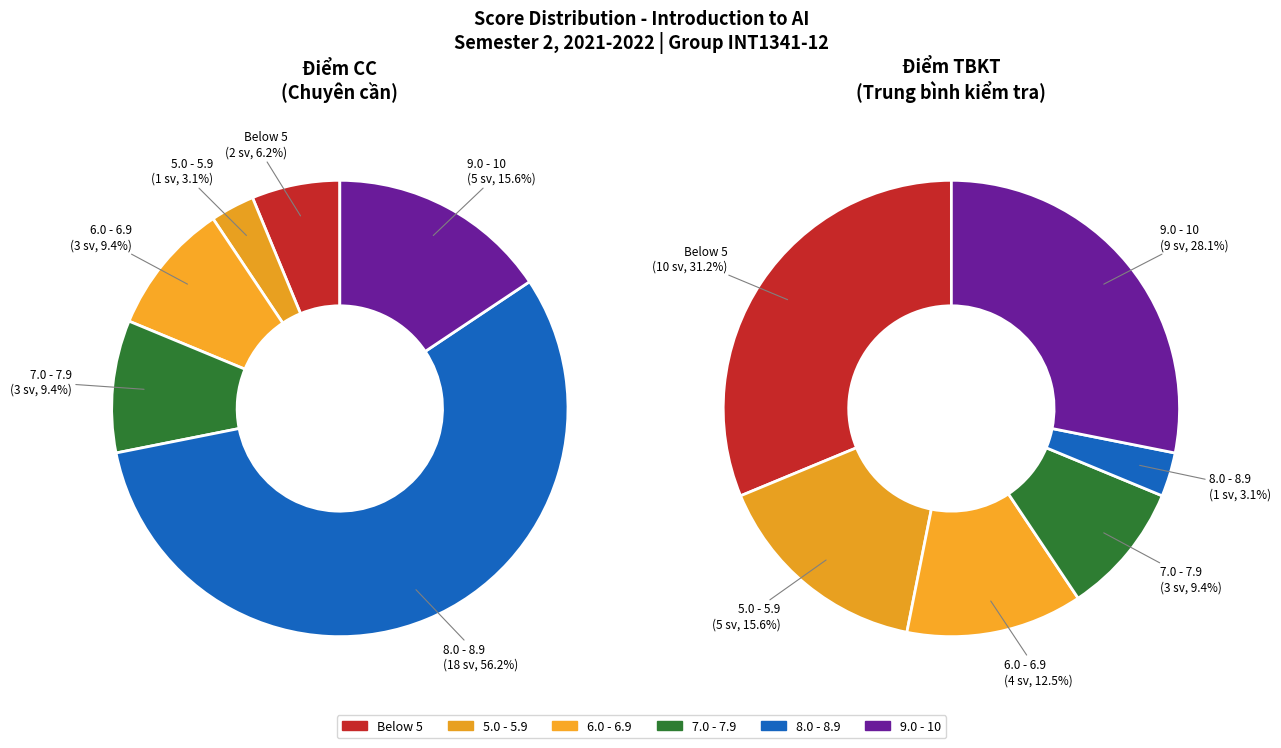

Does 15 account for over 50% of the chart?

No